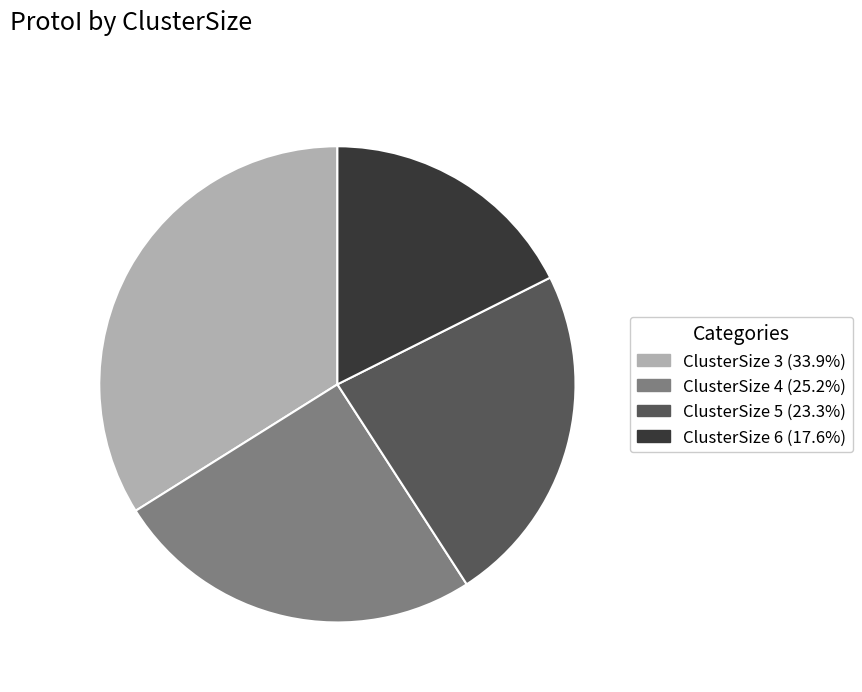

Does ClusterSize 6 (17.6%) represent more than half of the total?

No